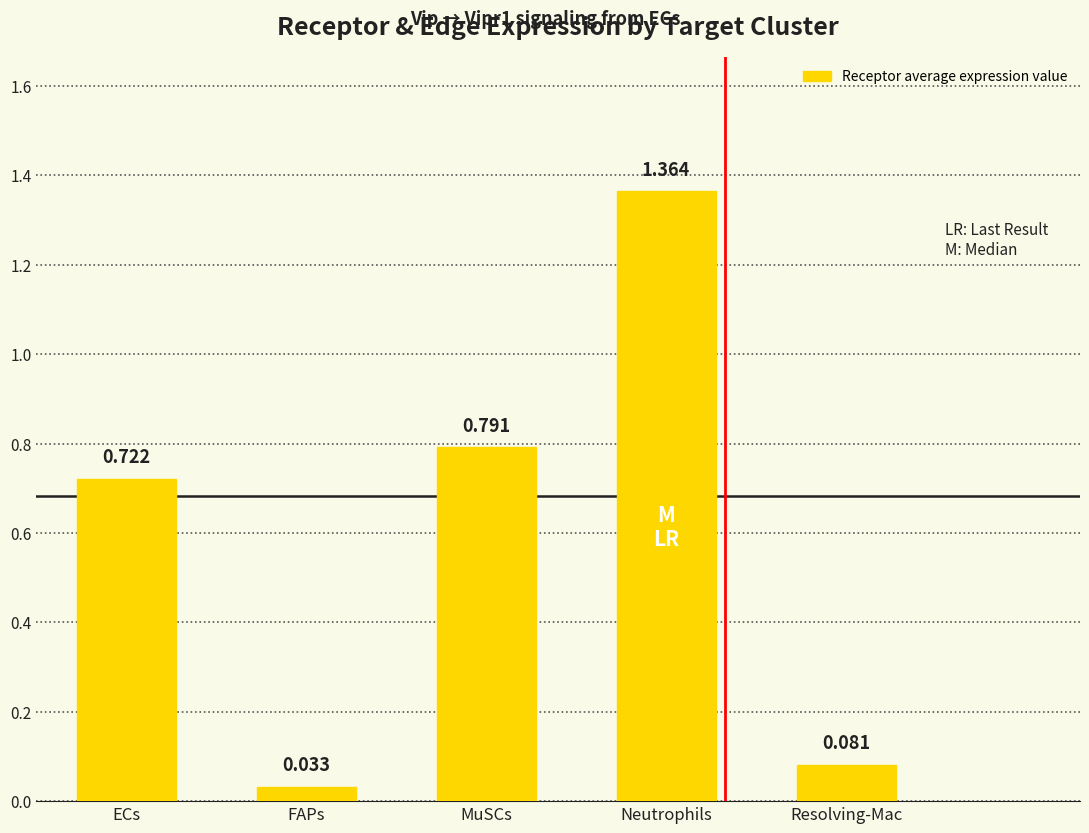

What position from the right is ECs?

5